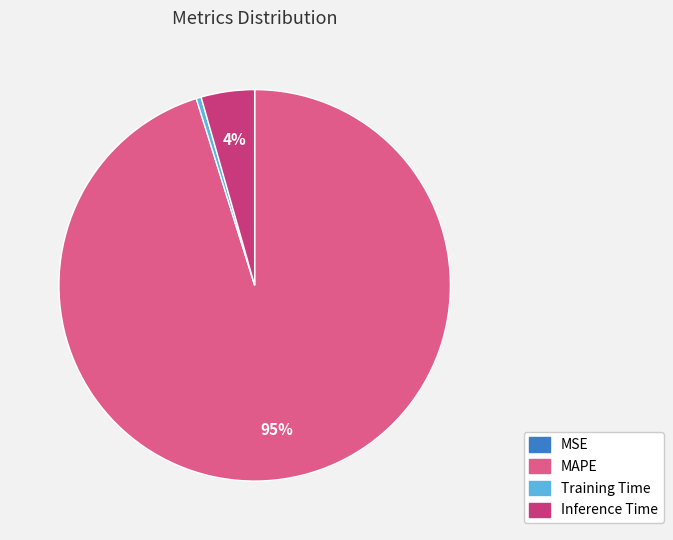

What percentage is the Inference Time slice, to the nearest percent?

4%